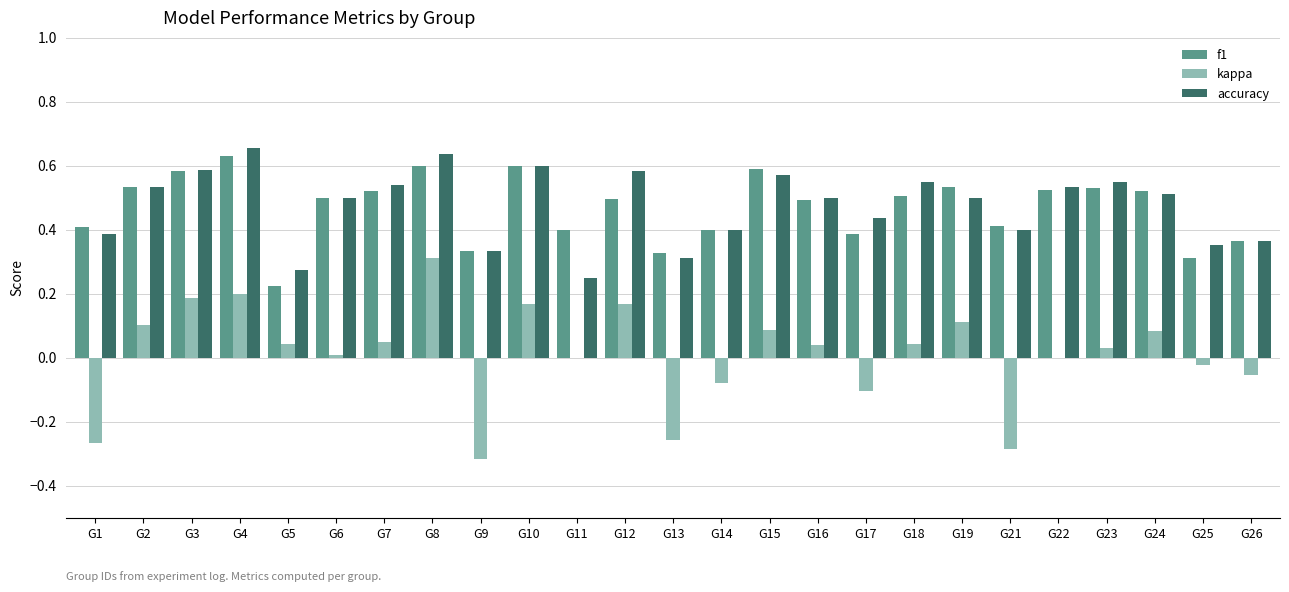

Between G8 and G10, which series saw the biggest shift?

kappa